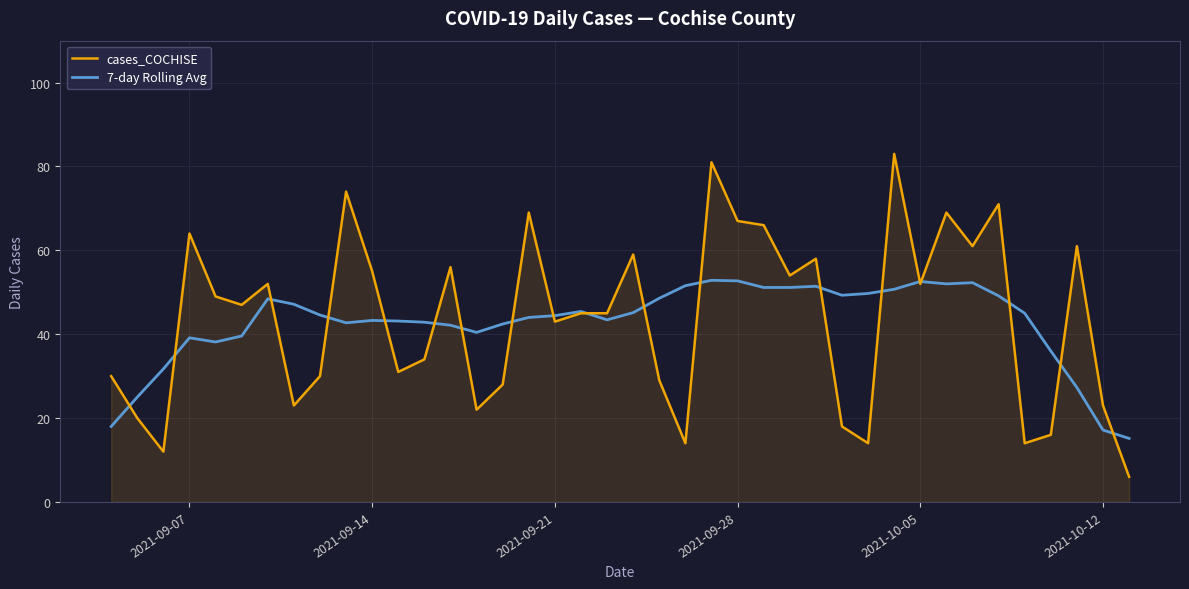

Which series has the widest spread of values?

cases_COCHISE